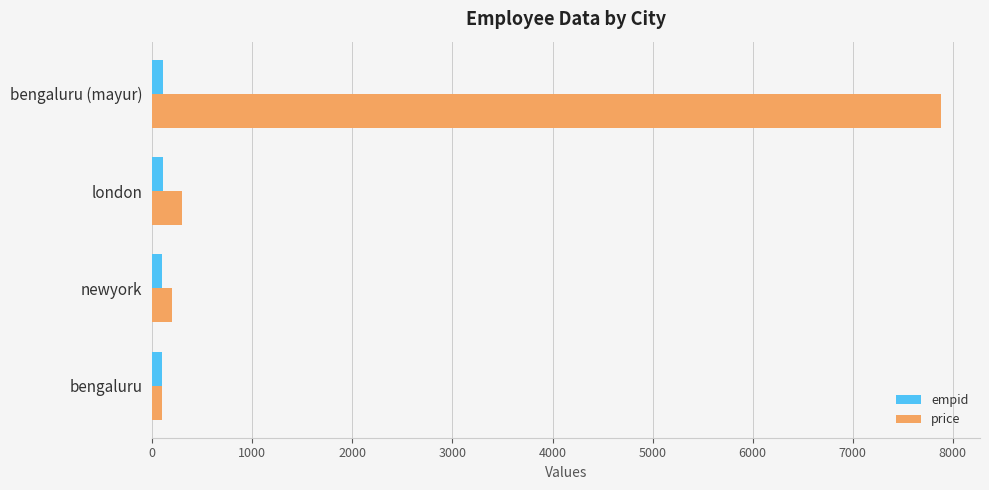

At which category does the chart reach its peak across all series?

bengaluru (mayur)